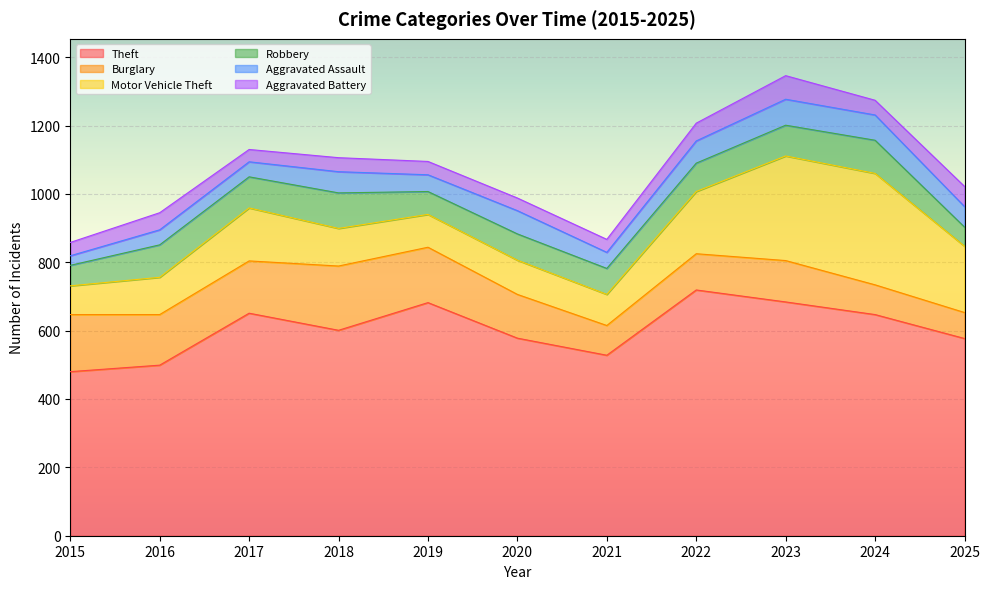

At which label is Burglary closest to 132?

2020